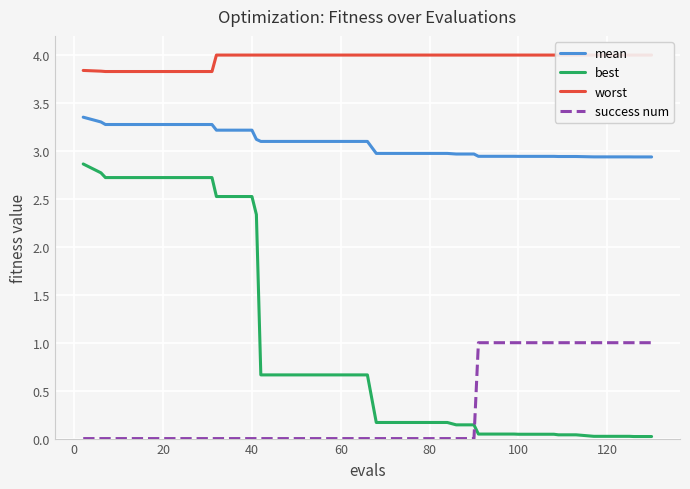

True or false: best and mean intersect in this chart.

False